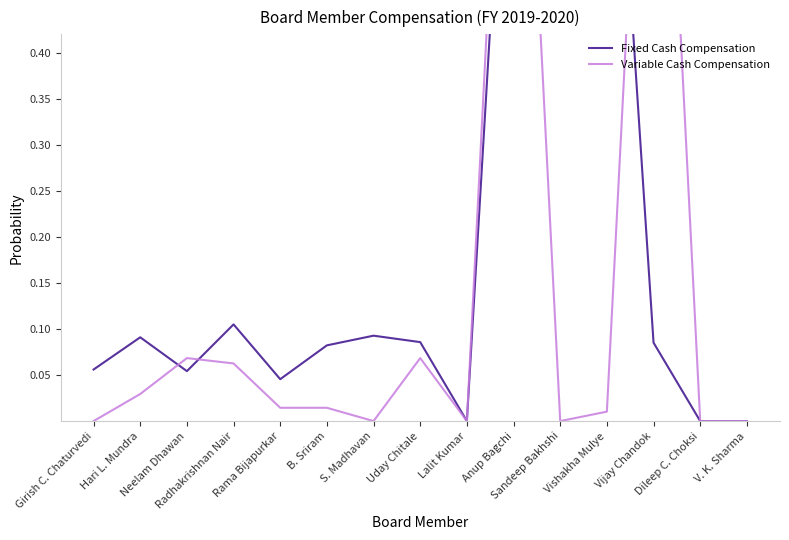

Rank the series at V. K. Sharma from highest to lowest value.

Fixed Cash Compensation, Variable Cash Compensation